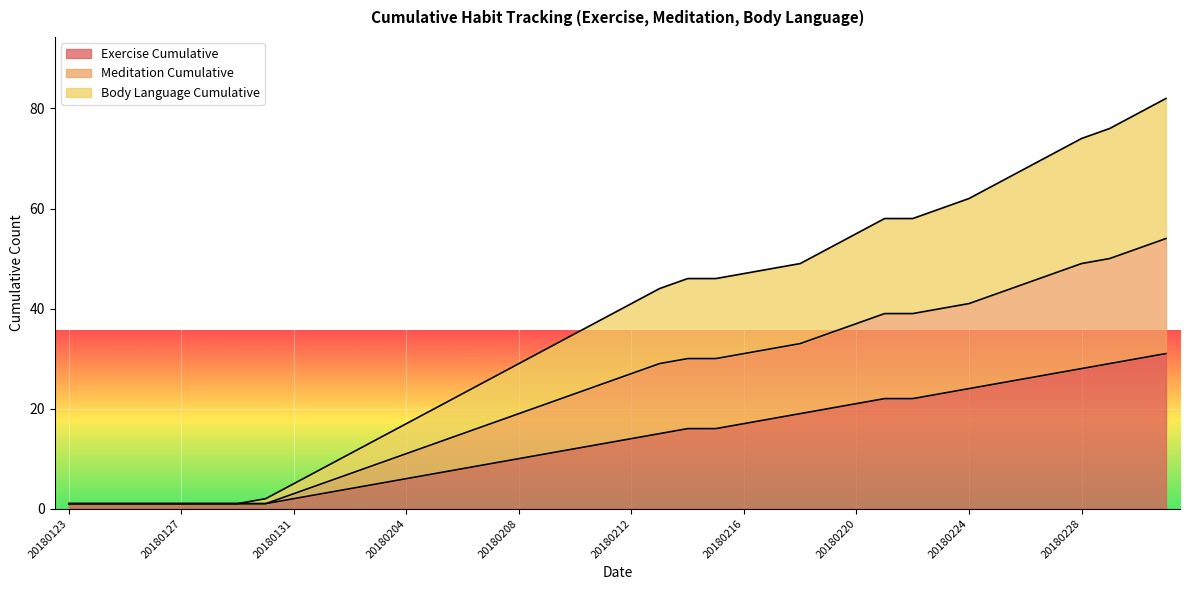

The Body Language Cumulative series shows 1 at 20180130. True or false?

True